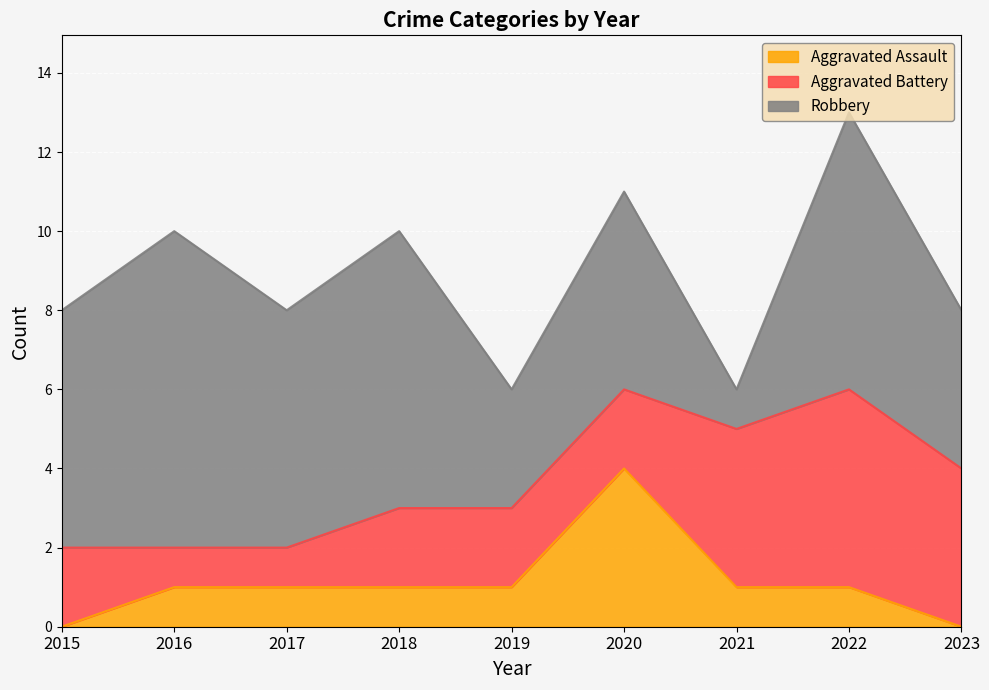

Is the value of Aggravated Assault at 2021 greater than the value of Aggravated Battery at 2022?

No